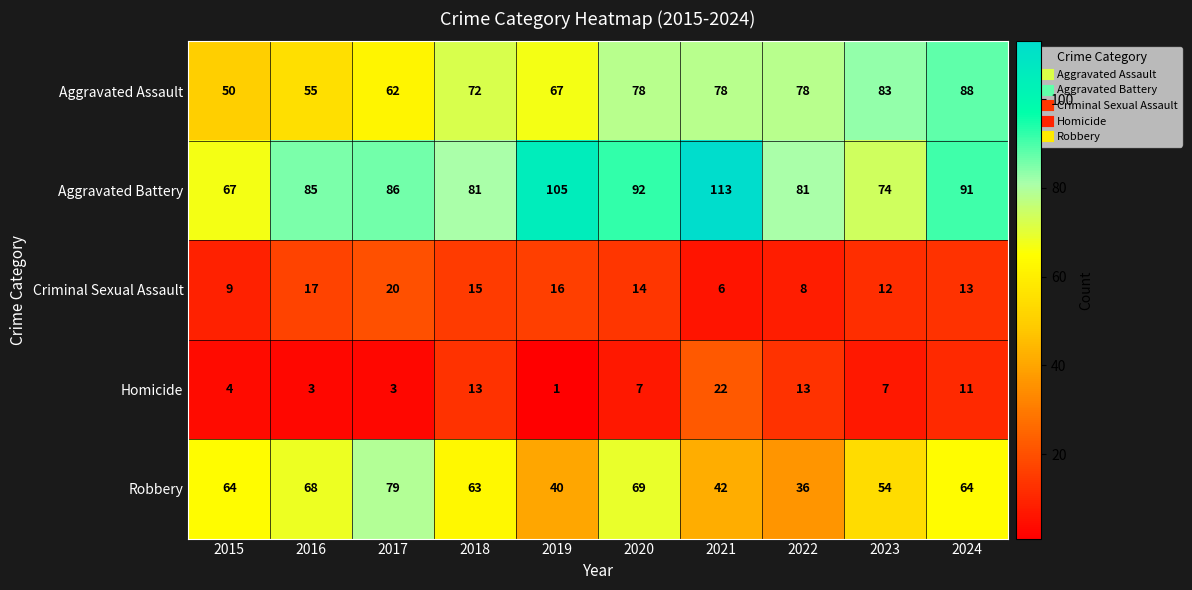

At which label is Homicide closest to 11?

2024